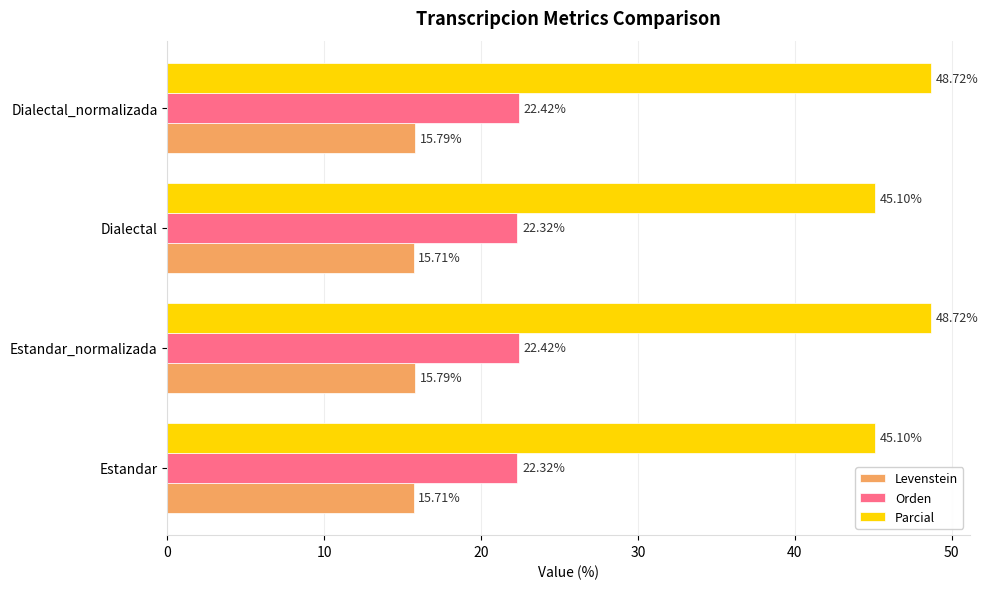

Which series has the largest total across all categories?

Parcial